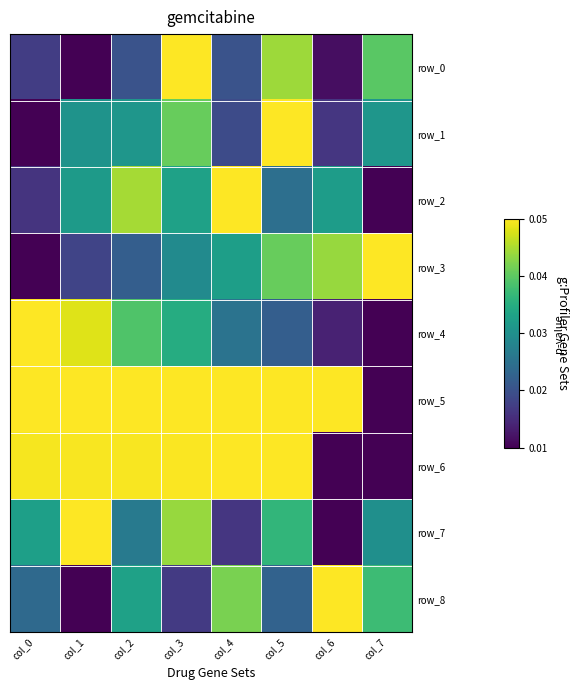

Which series has the largest total across all categories?

row_5